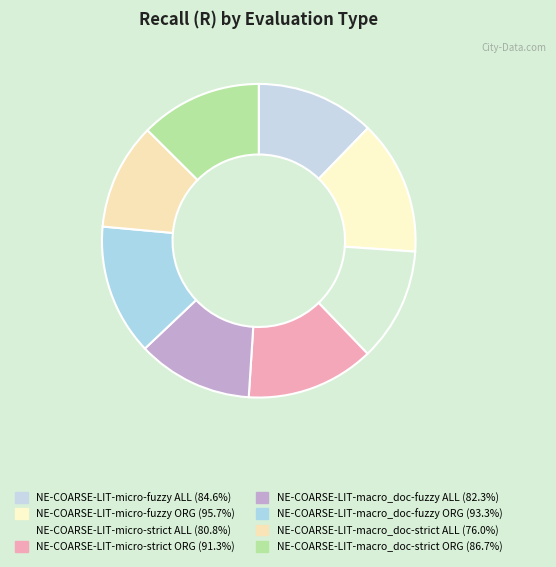

The NE-COARSE-LIT-macro_doc-strict ALL slice represents 11% of the pie. True or false?

True